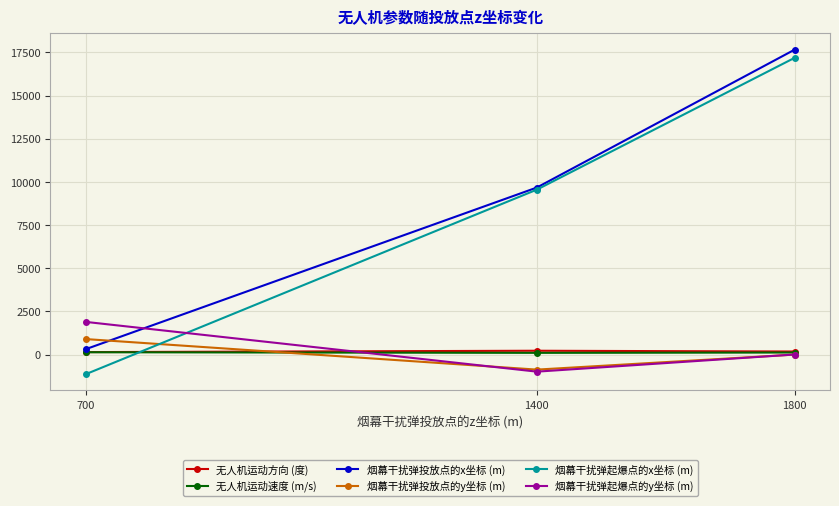

How many data points in 烟幕干扰弹起爆点的y坐标 (m) are above 6?

2